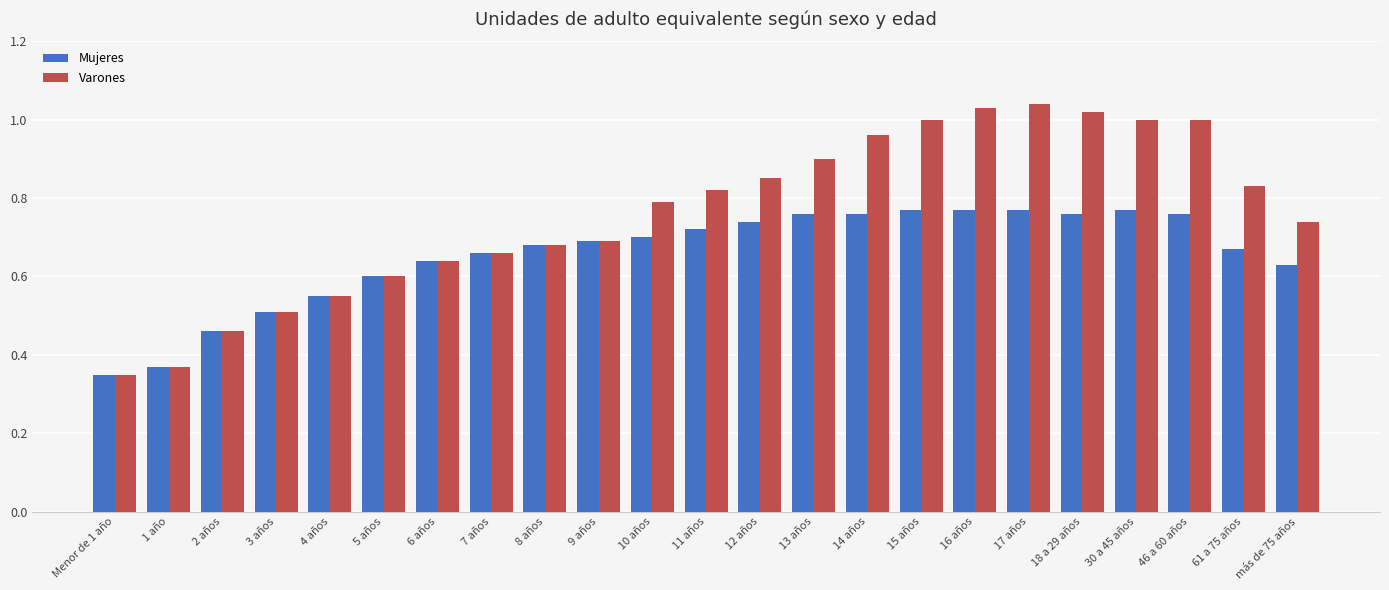

What is the label of the 3rd bar from the left?

2 años